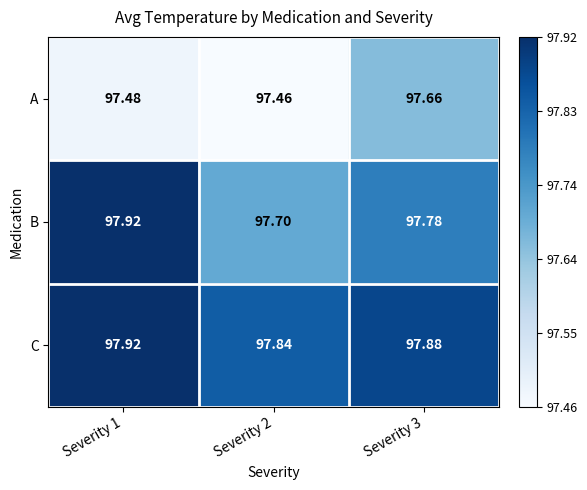

List the series in order of their overall mean, highest first.

C, B, A